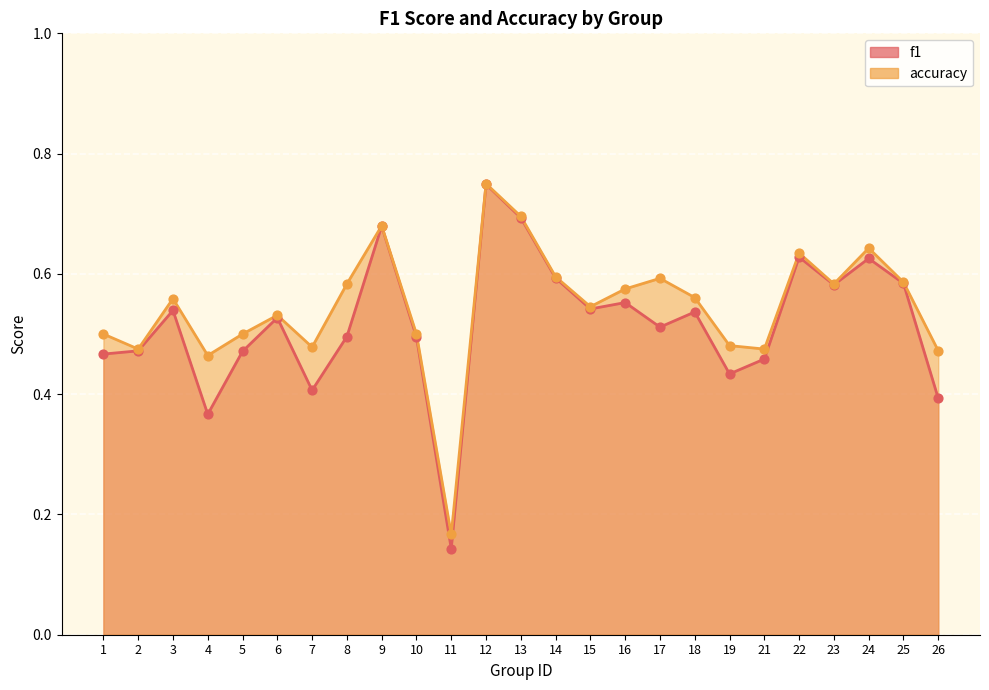

Which series has the largest Y range (max minus min)?

f1